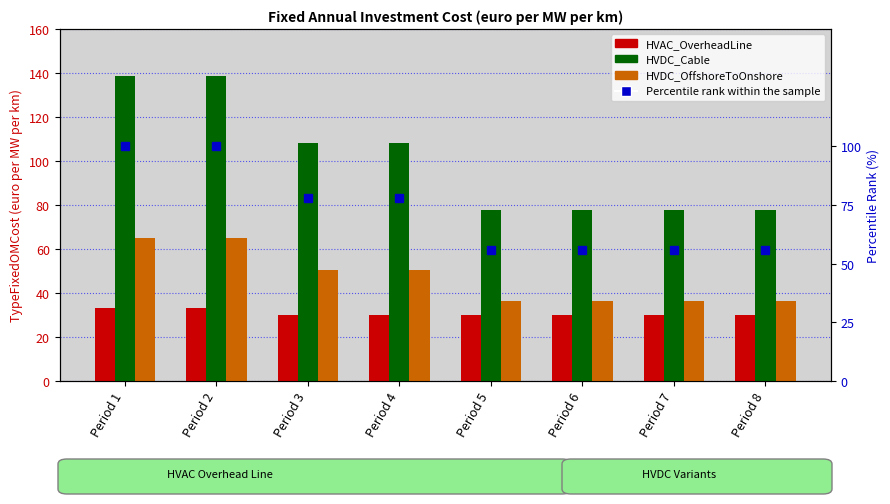

How many groups of bars are there?

8